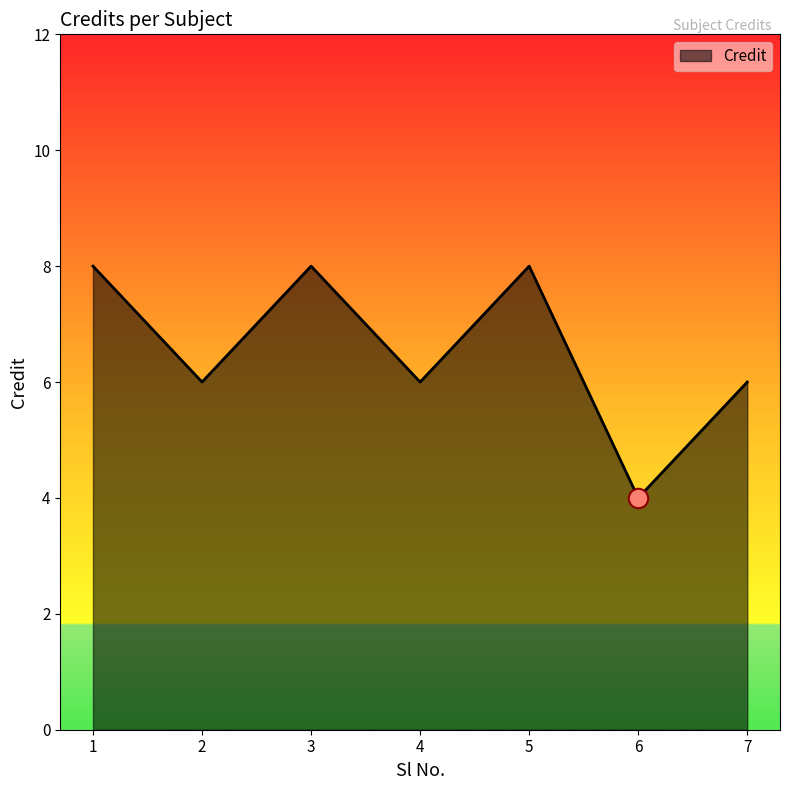

What is the change in value from 2 to 3?

+2